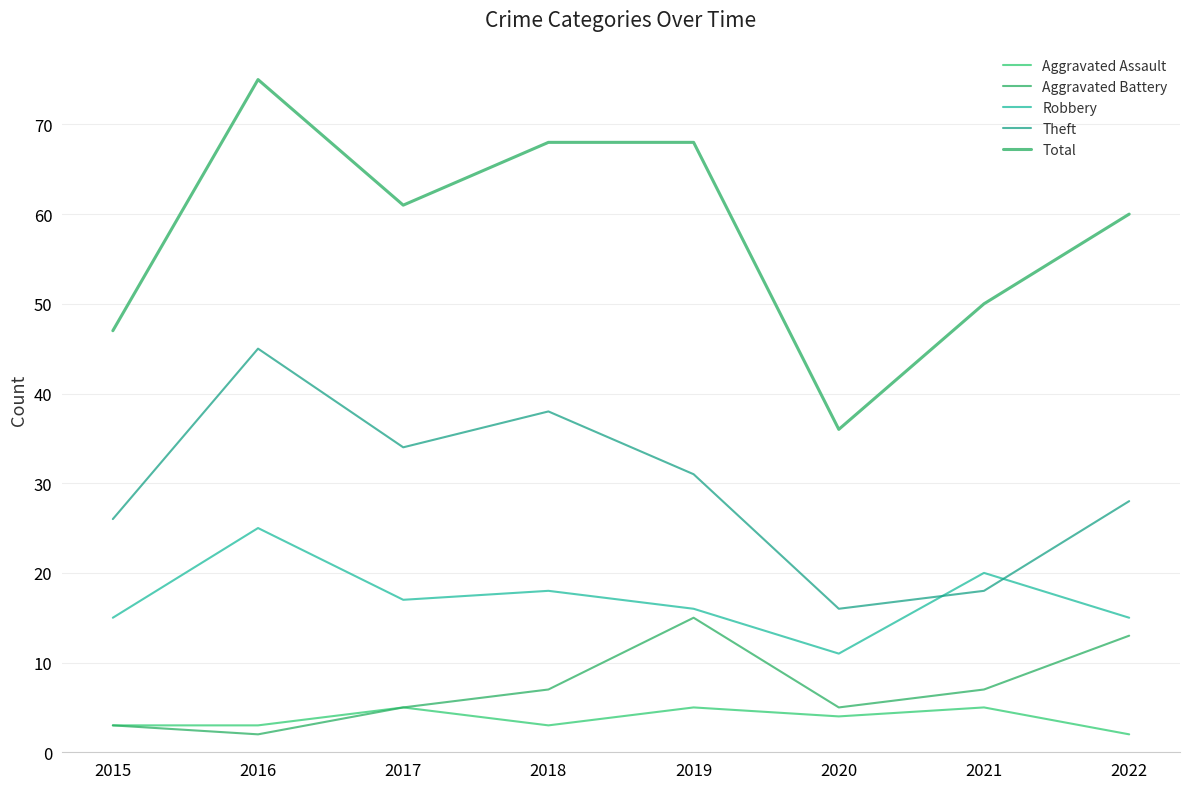

What are all the series names shown in the legend?

Aggravated Assault, Aggravated Battery, Robbery, Theft, Total